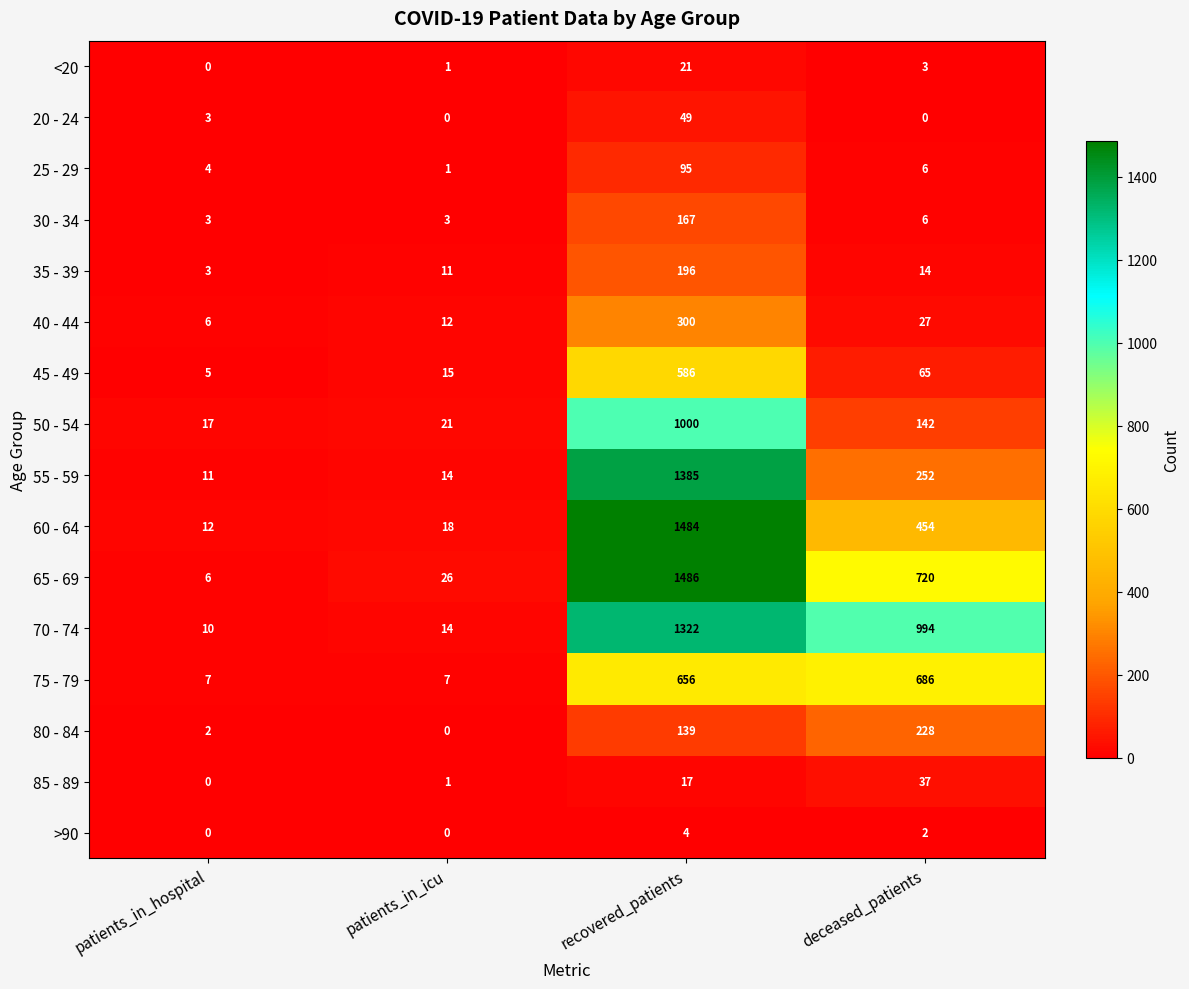

How many values in the 85 - 89 series are below 17?

2